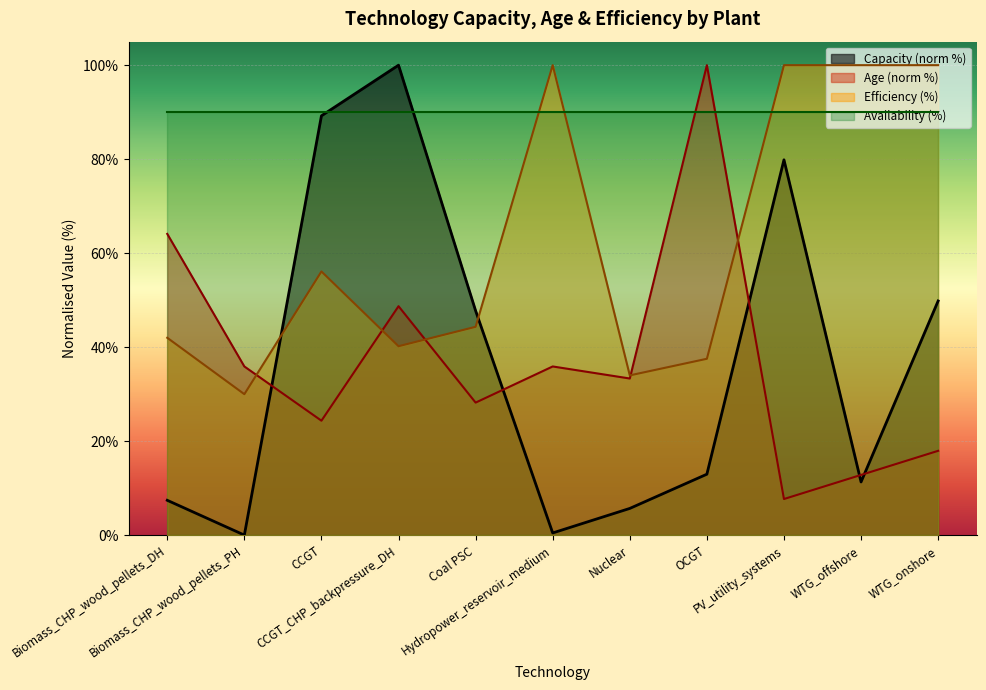

At how many categories does at least one series exceed 94?

6